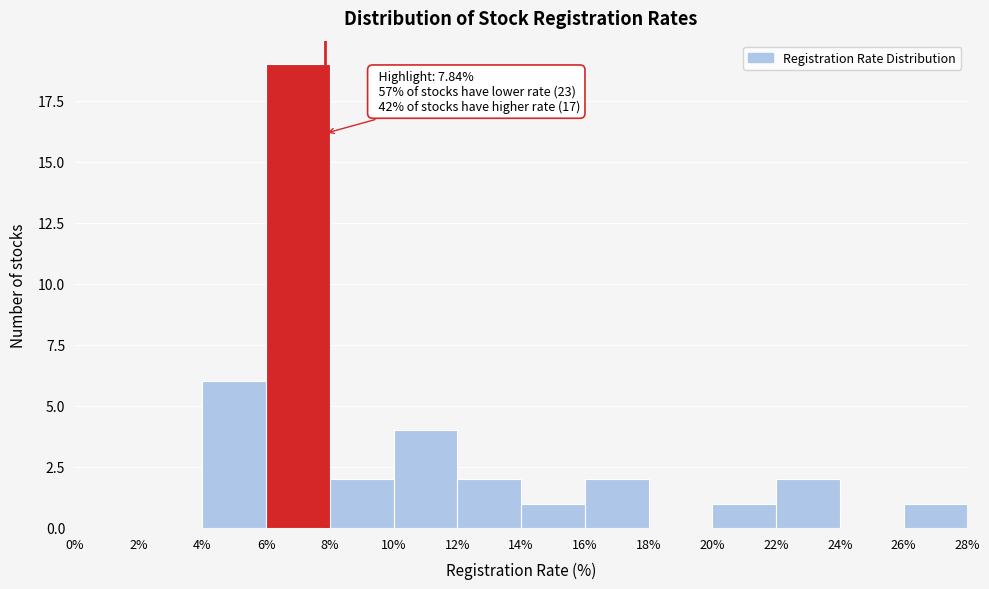

Which range on the x-axis has the tallest bar?

6% to 8%